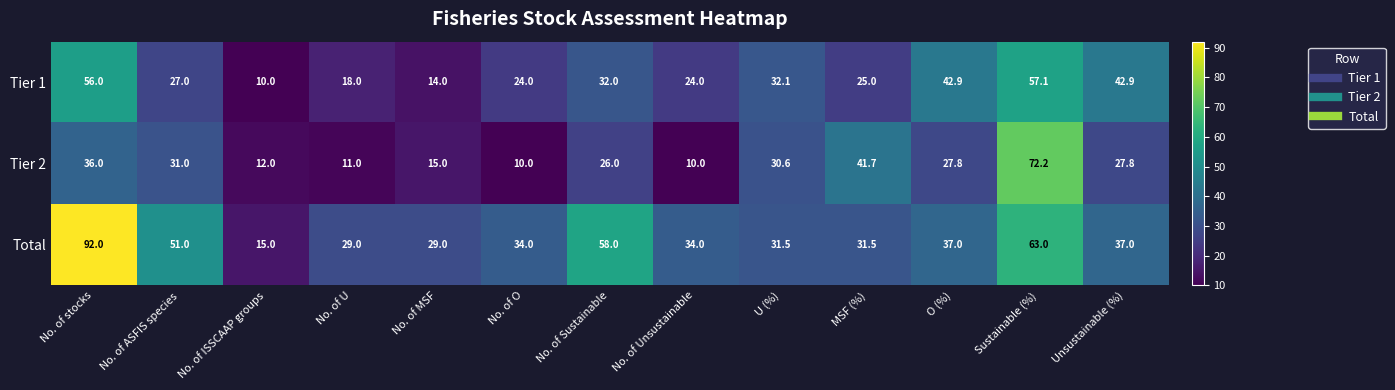

True or false: Total has a value of 52.0 at U (%).

False